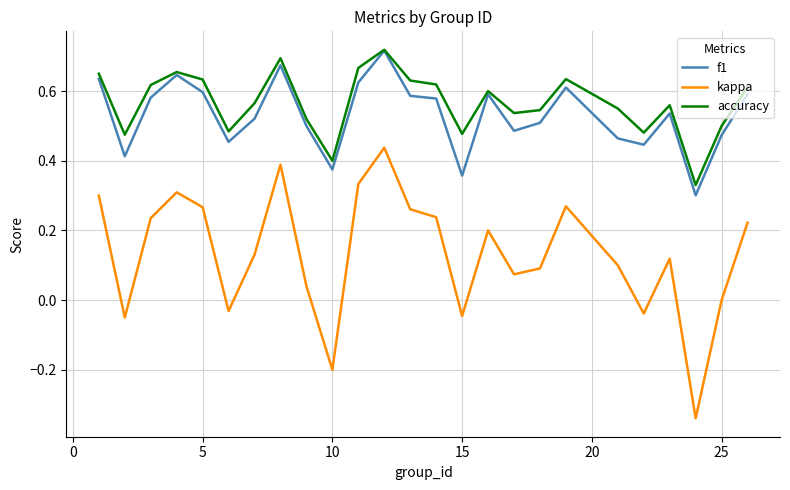

What are all the series names shown in the legend?

f1, kappa, accuracy